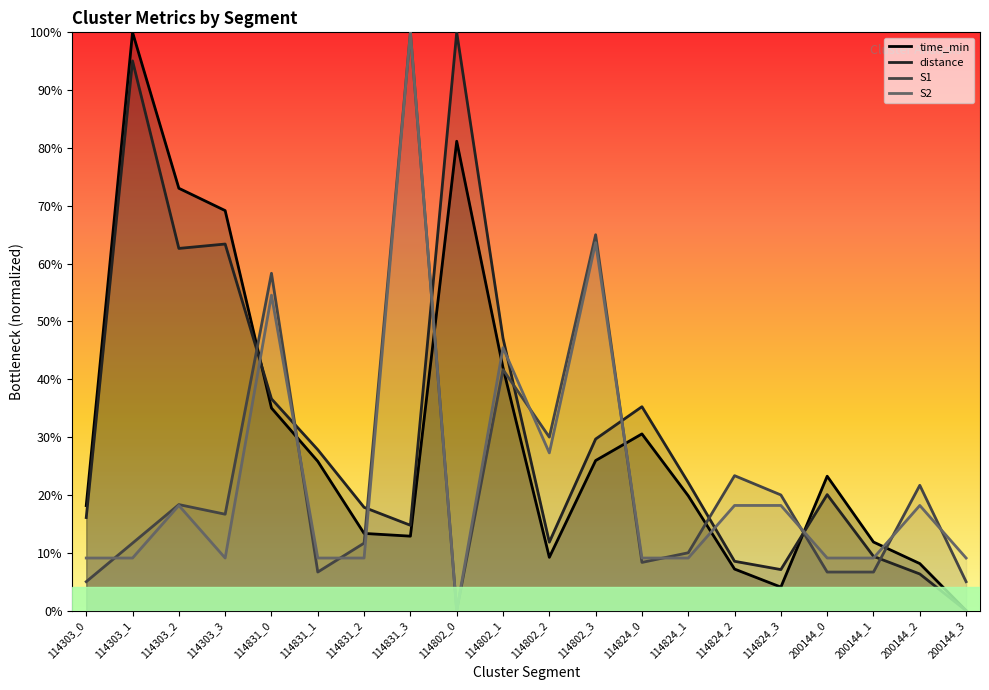

What is the sum of all S1 values?

4.7